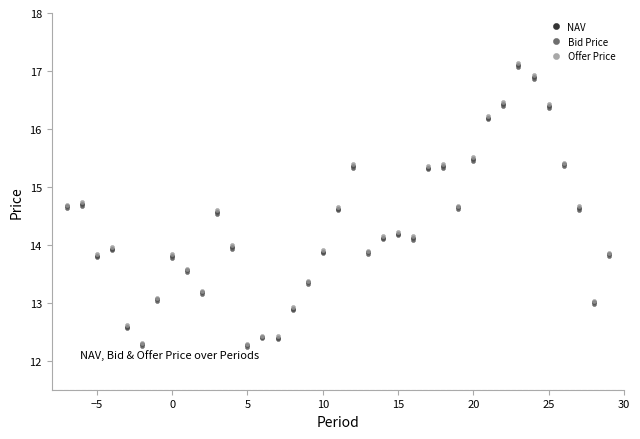

What is the minimum value shown in the chart?

12.2